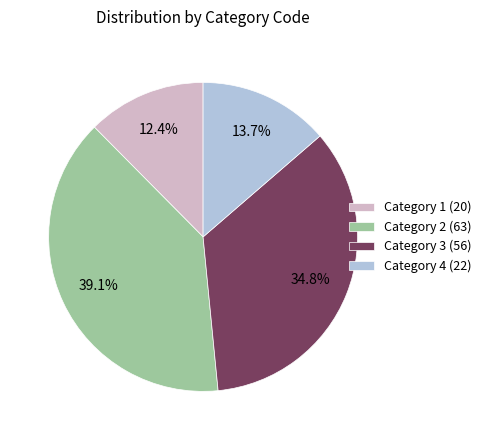

What portion of the pie excludes Category 3 (56)?

65.2%